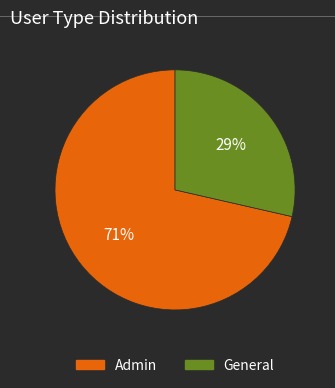

Which slice is the smallest?

General